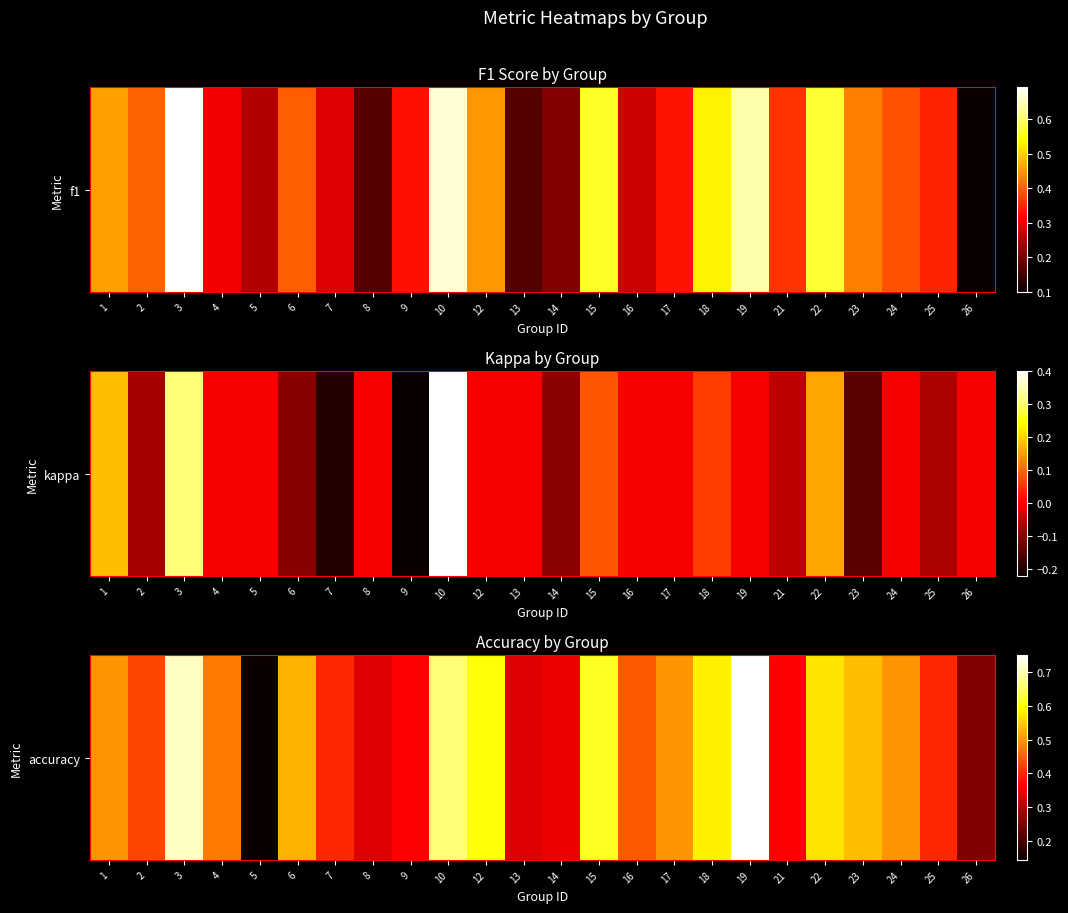

What is the sum of all values?

11.4